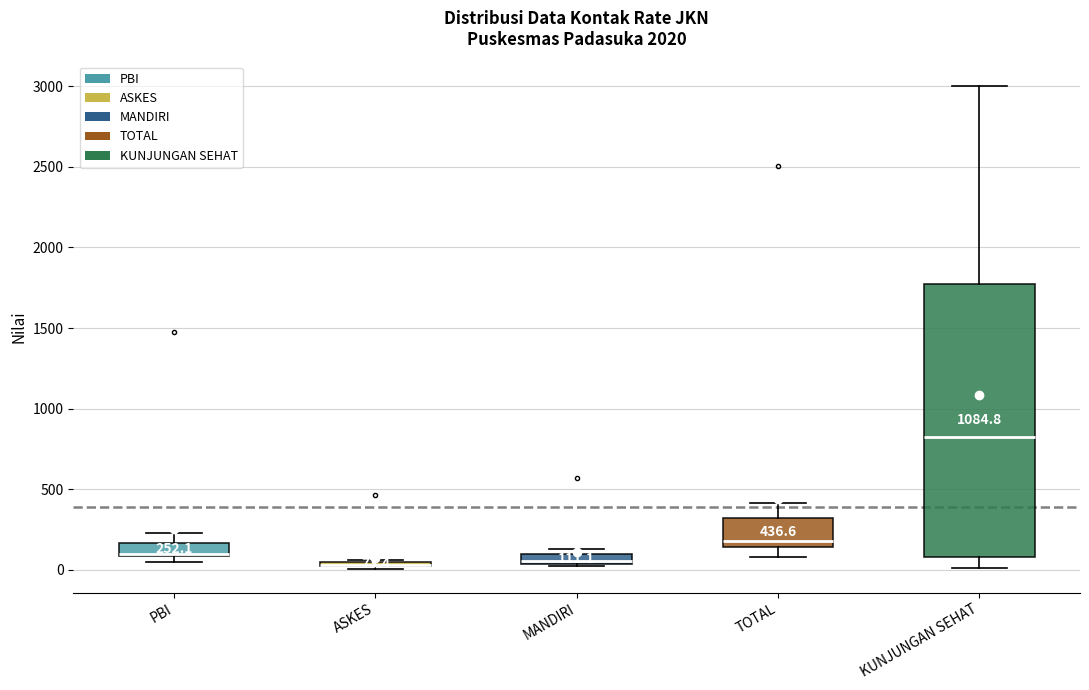

Comparing the boxes themselves (not the whiskers), which one is the tallest?

KUNJUNGAN SEHAT